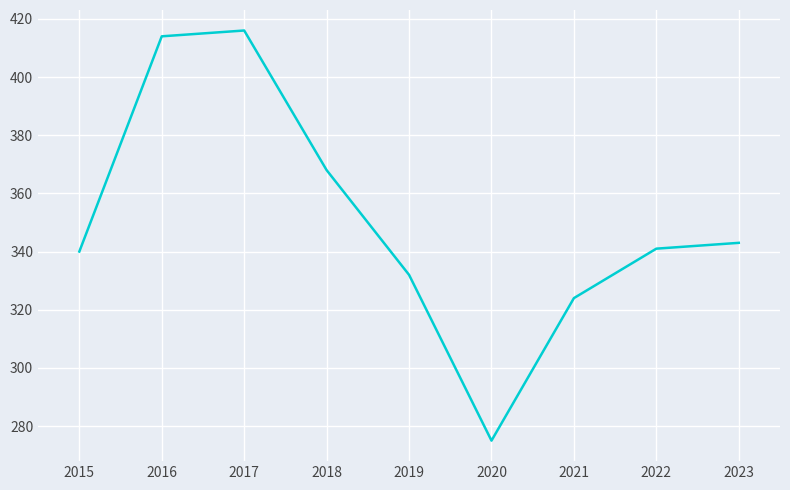

Where is the first local minimum?

2020